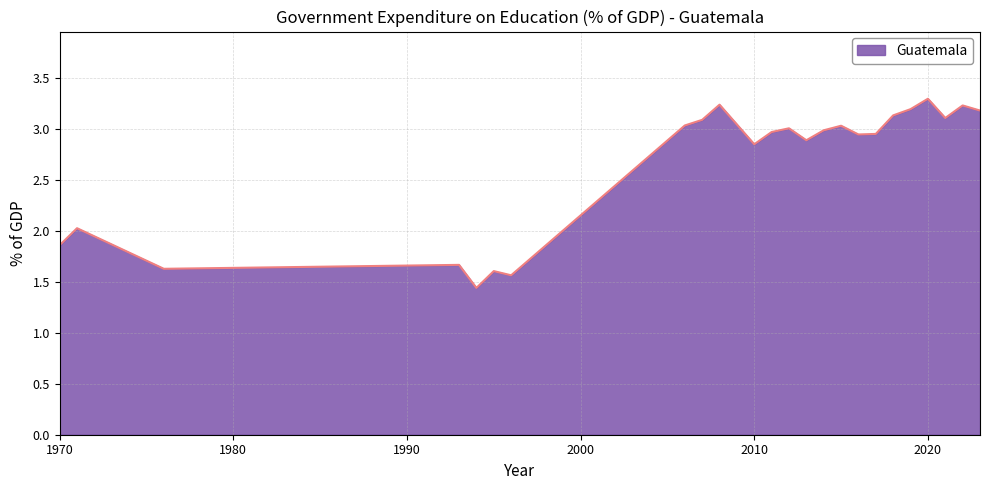

What is the greatest value displayed?

3.3